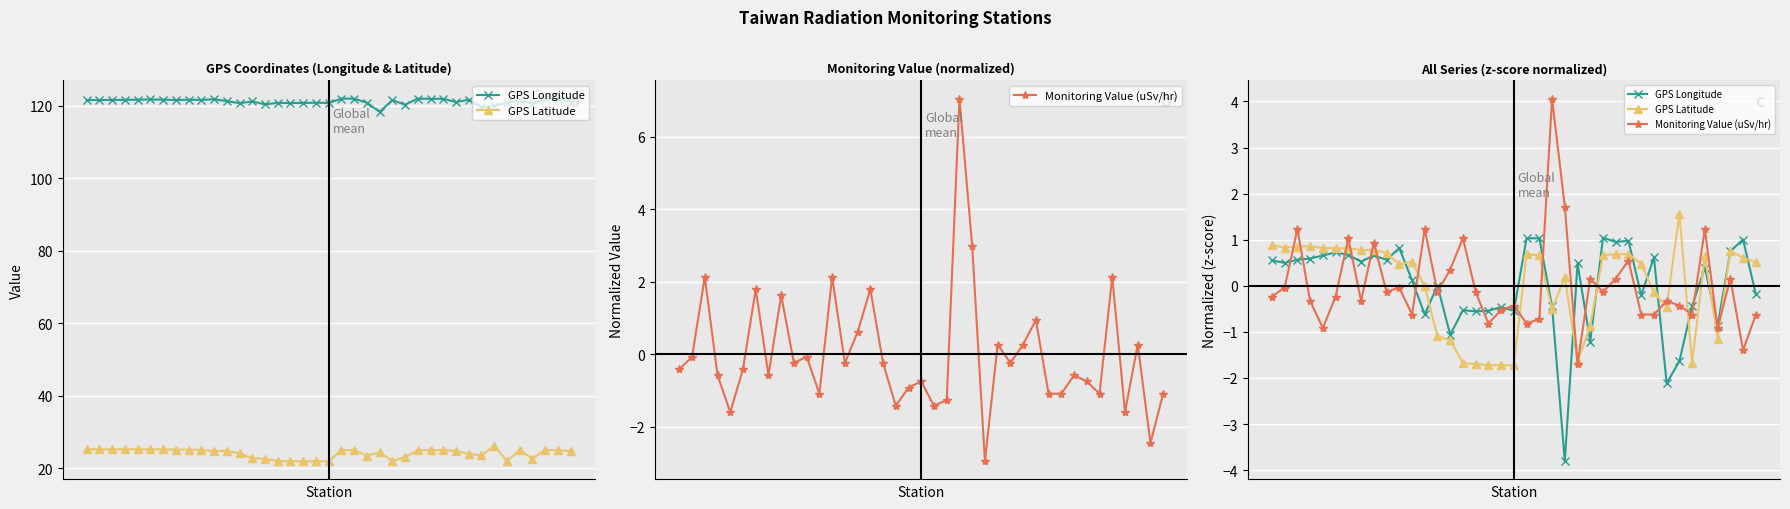

How many positive values does the GPS Longitude series have?

23